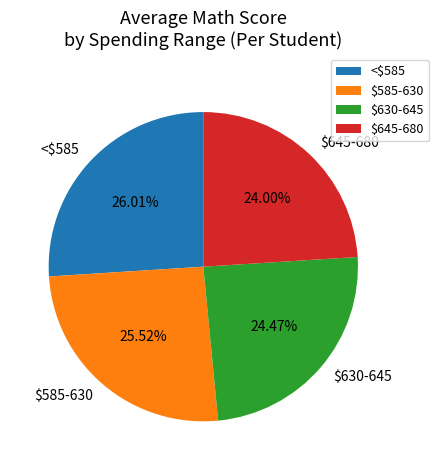

To the nearest percent, what is the combined percentage of $630-645 and $585-630?

50%